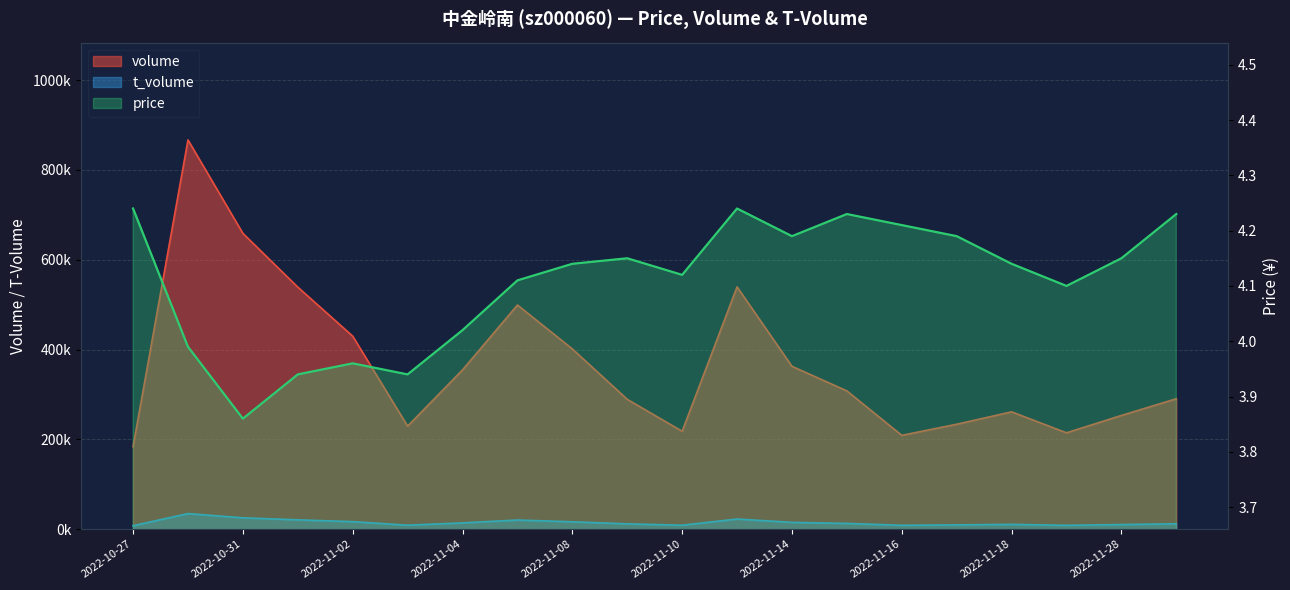

Between 2022-11-04 and 2022-11-17, which series saw the biggest shift?

volume